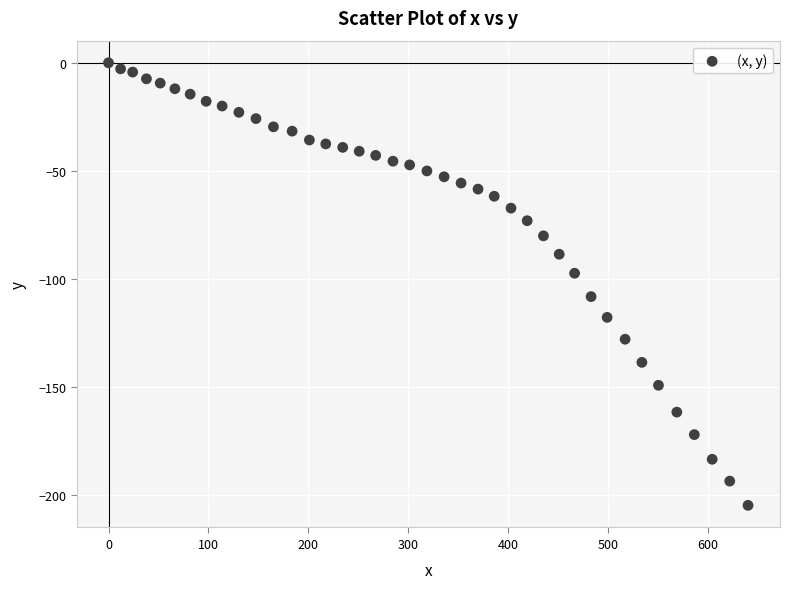

What is the range of X values (max minus min)?

640.5